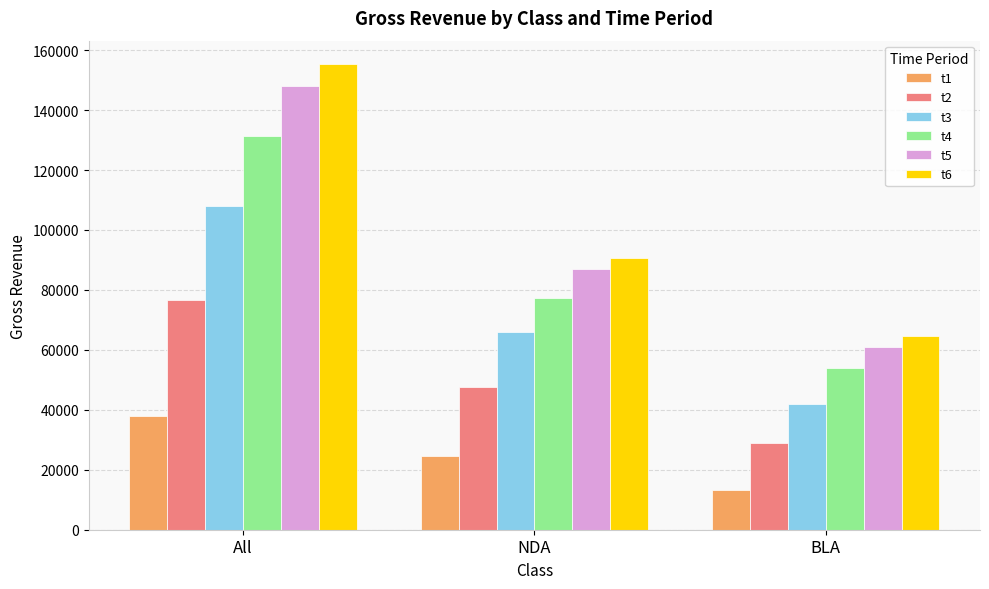

What is the greatest value displayed?

155382.9